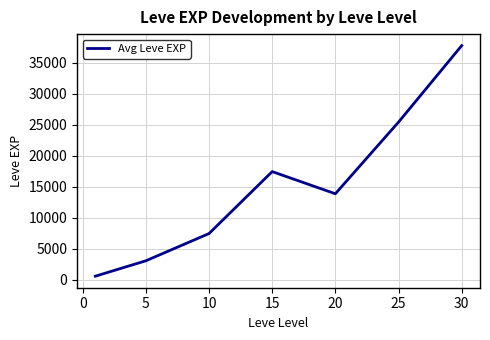

How many interior local valleys (lower than both neighbors) does the data have?

1